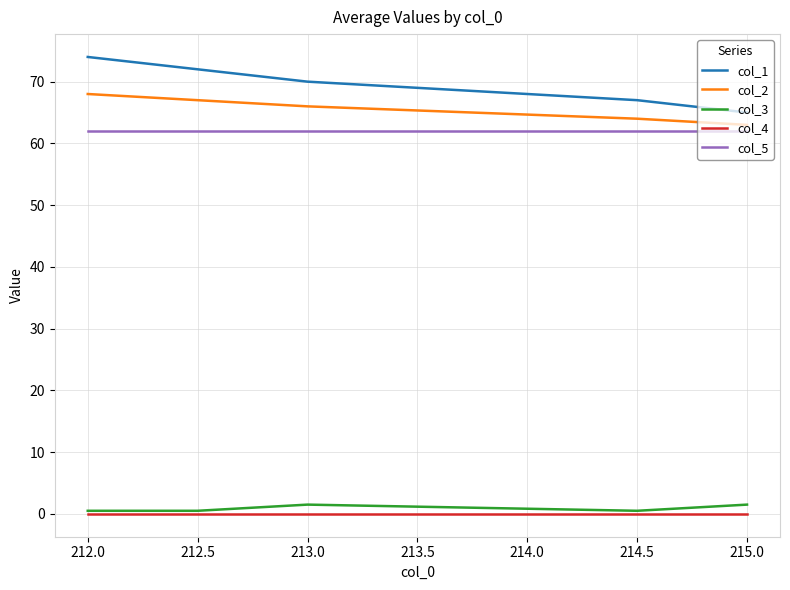

Which series has the largest range (max minus min)?

col_1